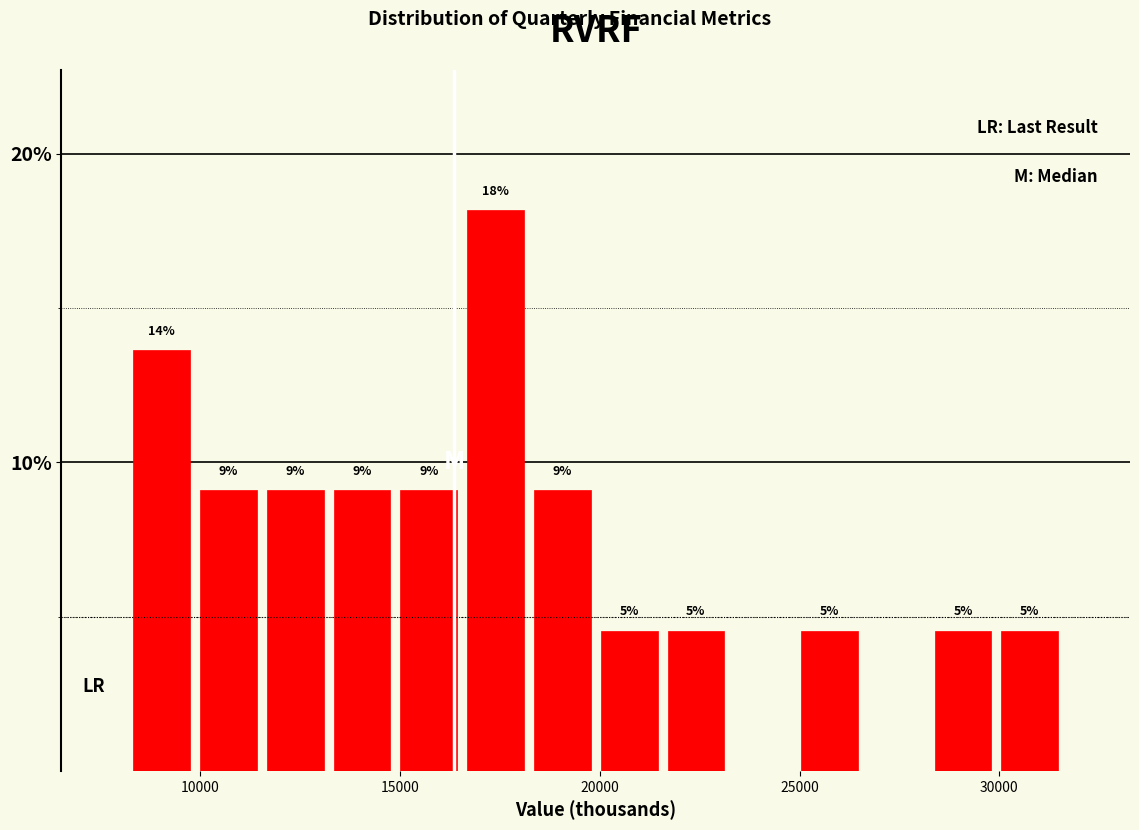

Read against the x-axis, roughly where is the centre of the tallest bar?

17500